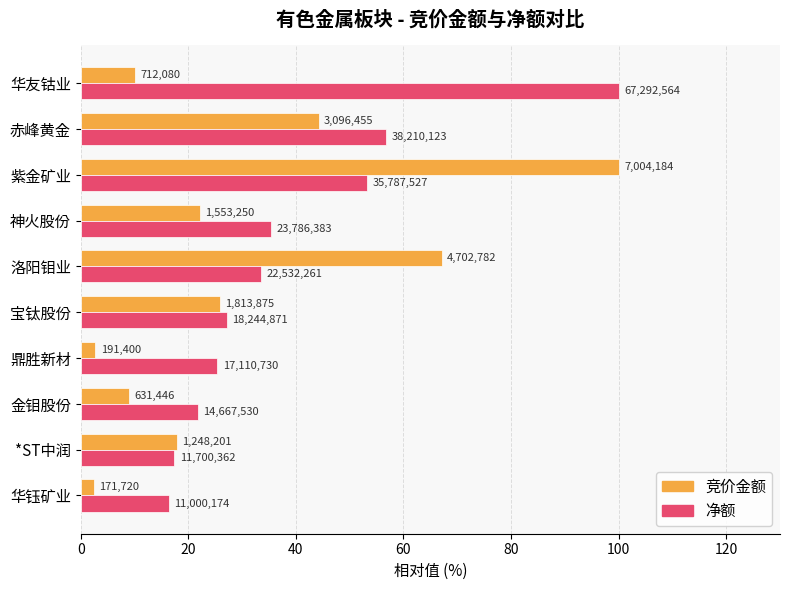

What are all the series names shown in the legend?

竞价金额, 净额